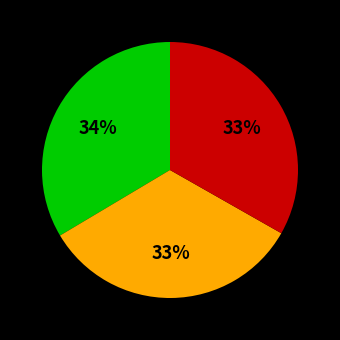

Is there any slice that represents more than half of the pie?

No